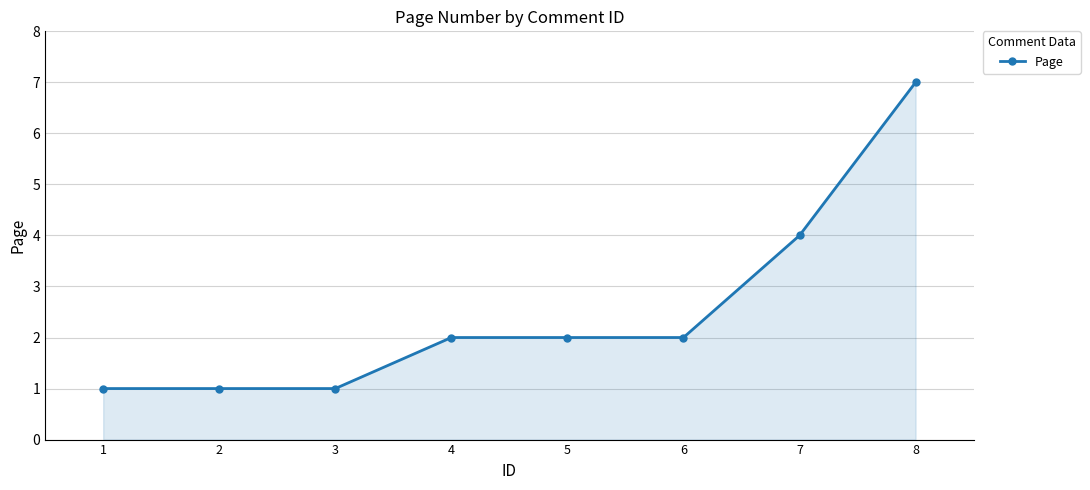

What is the value of the 6th point from the left?

2